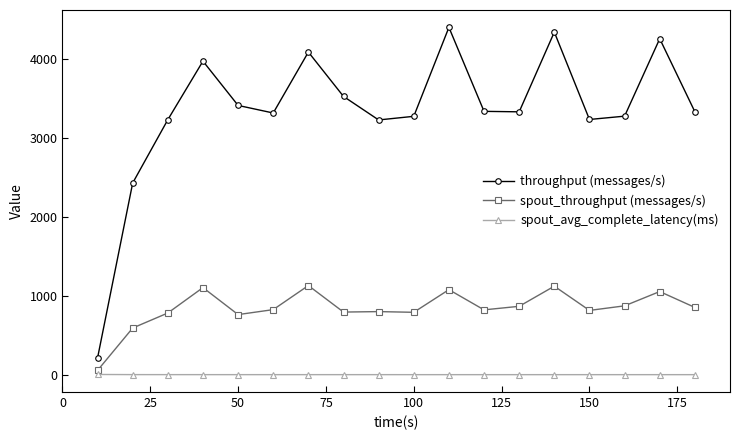

What is the average value of the spout_avg_complete_latency(ms) series?

1.3